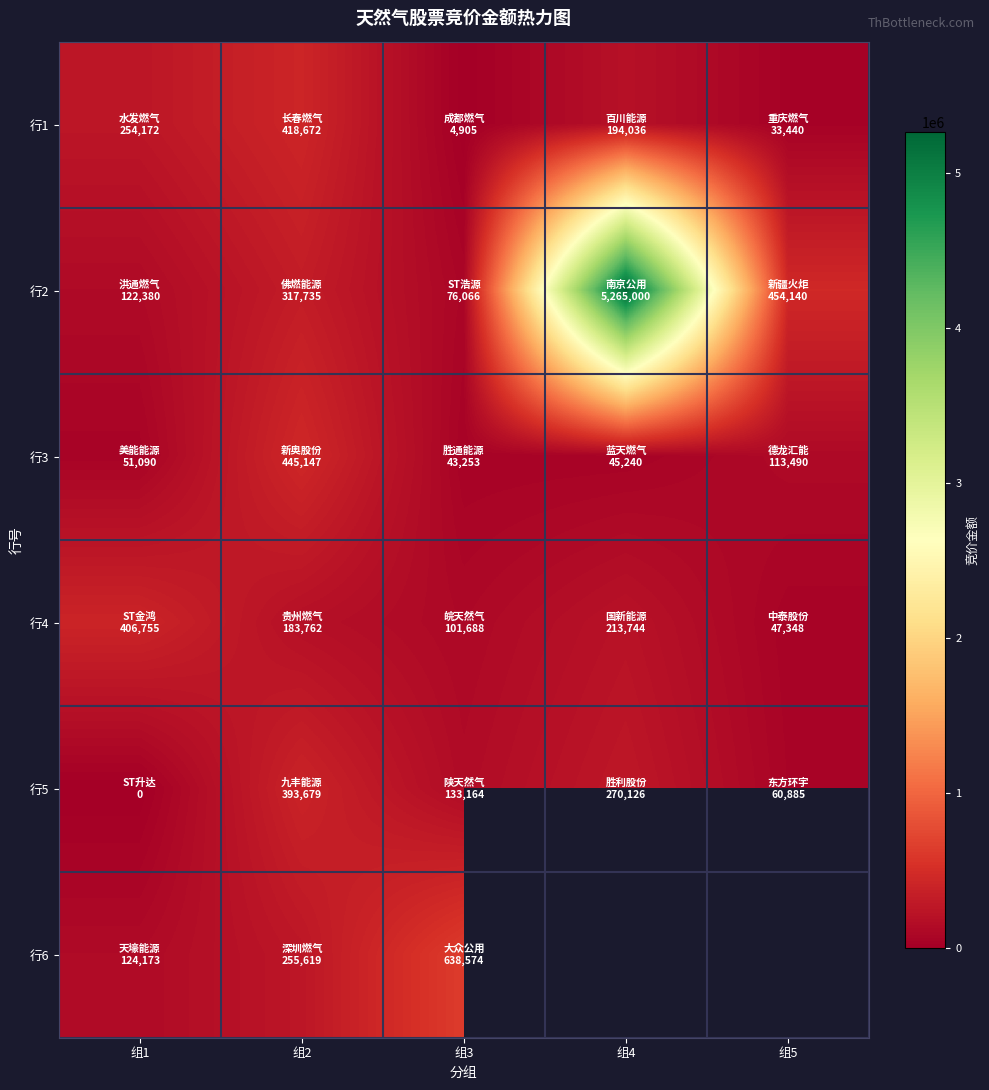

True or false: 行1 has a value of 650237.1 at 组2.

False